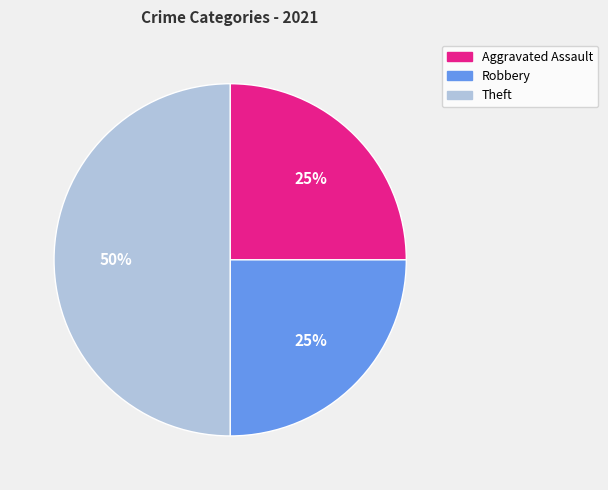

To the nearest percent, what portion does Theft represent?

50%